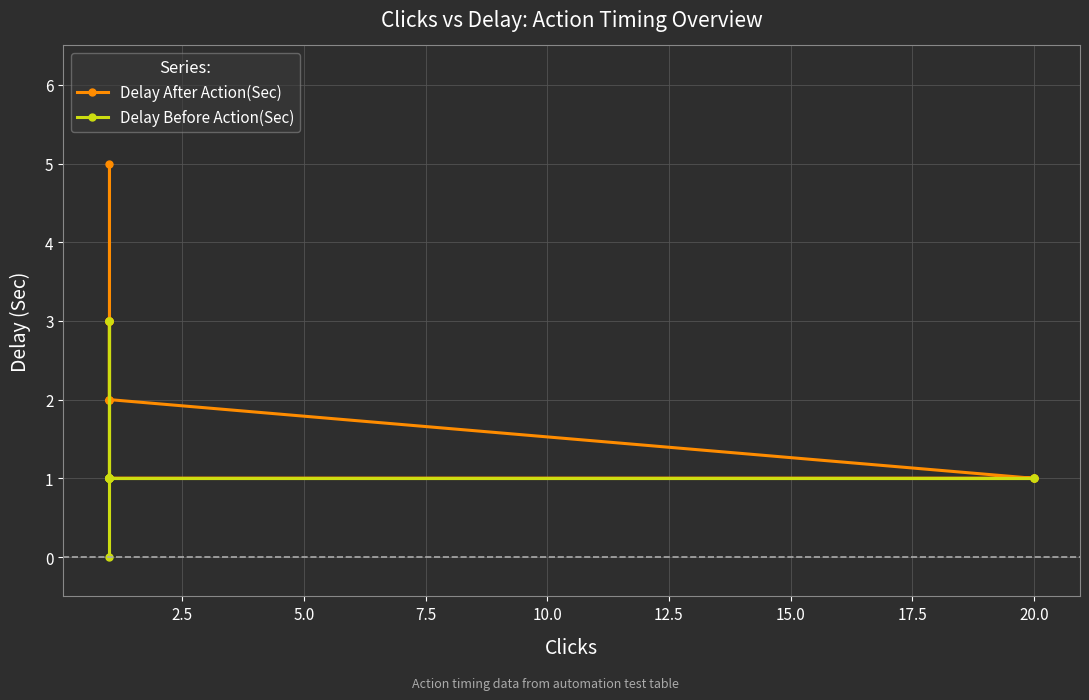

How many interior local valleys does the Delay Before Action(Sec) series have?

1